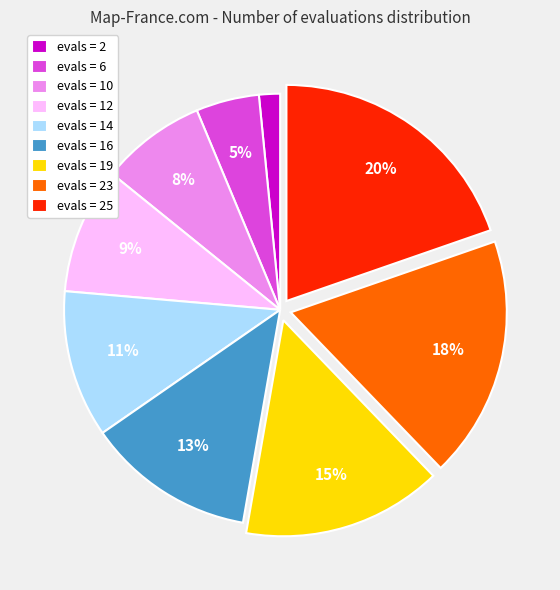

To the nearest percent, what is the combined percentage of evals = 10 and evals = 23?

26%